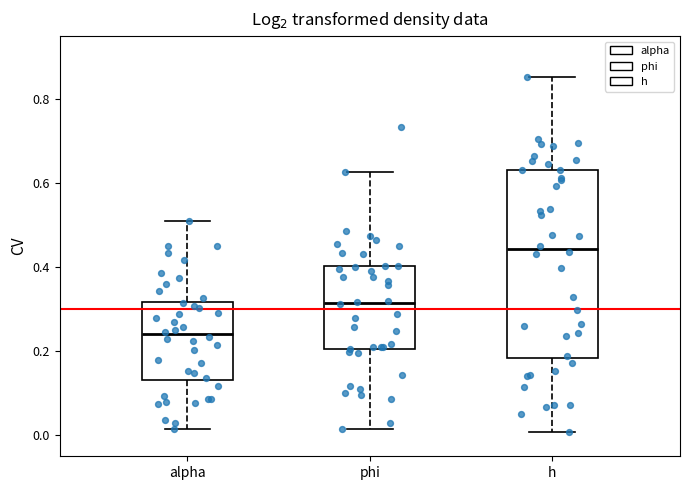

Reading left to right, transcribe this box plot: for each box, give where its median line is, the range the box spans, and where its two whiskers end, as read against the y-axis. The values are not printed on the chart, so give them approximately, as read against the axis.

alpha: median 0.24, box 0.14 to 0.32, whiskers 0.02 to 0.52
phi: median 0.32, box 0.20 to 0.40, whiskers 0.02 to 0.62
h: median 0.44, box 0.18 to 0.64, whiskers 0.00 to 0.86